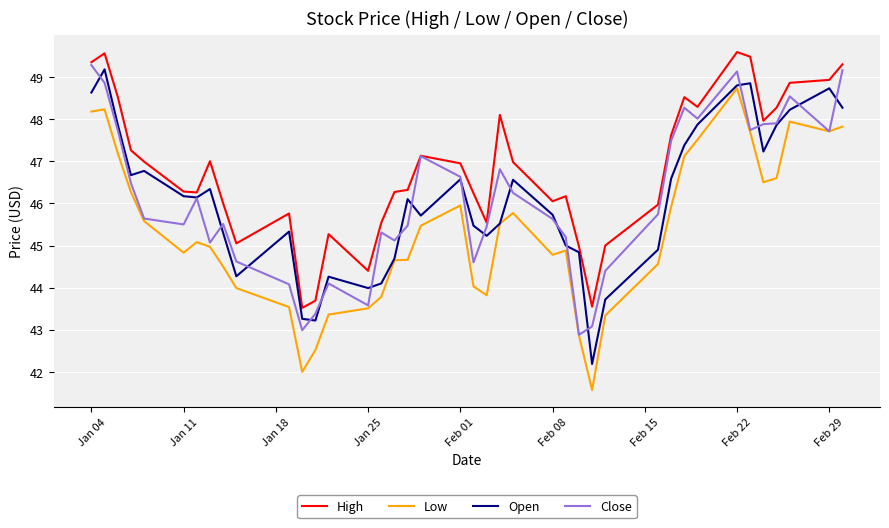

How many interior local peaks does the Low series have?

7